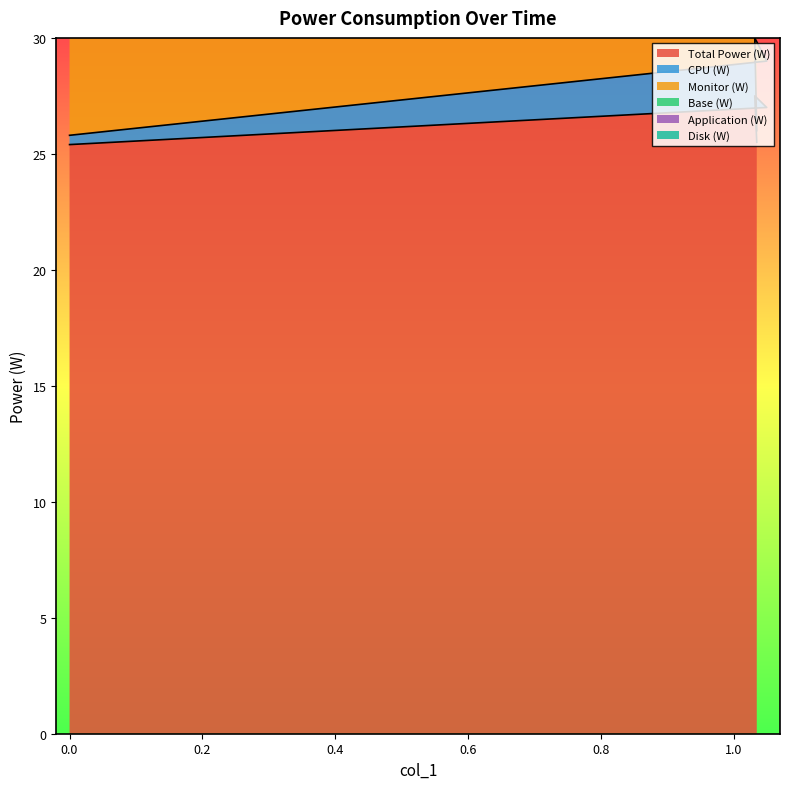

What is the value of the Total Power (W) point at the 3rd from the left?

27.5